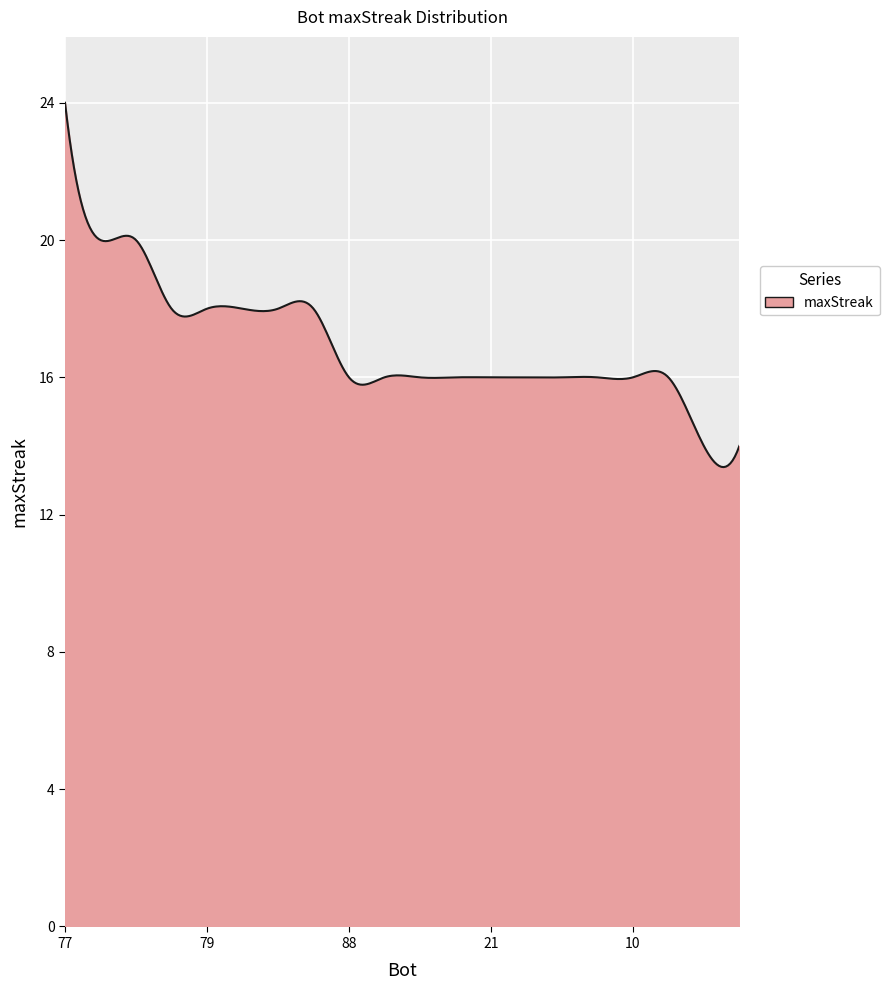

What is the maximum value shown in the chart?

24.0